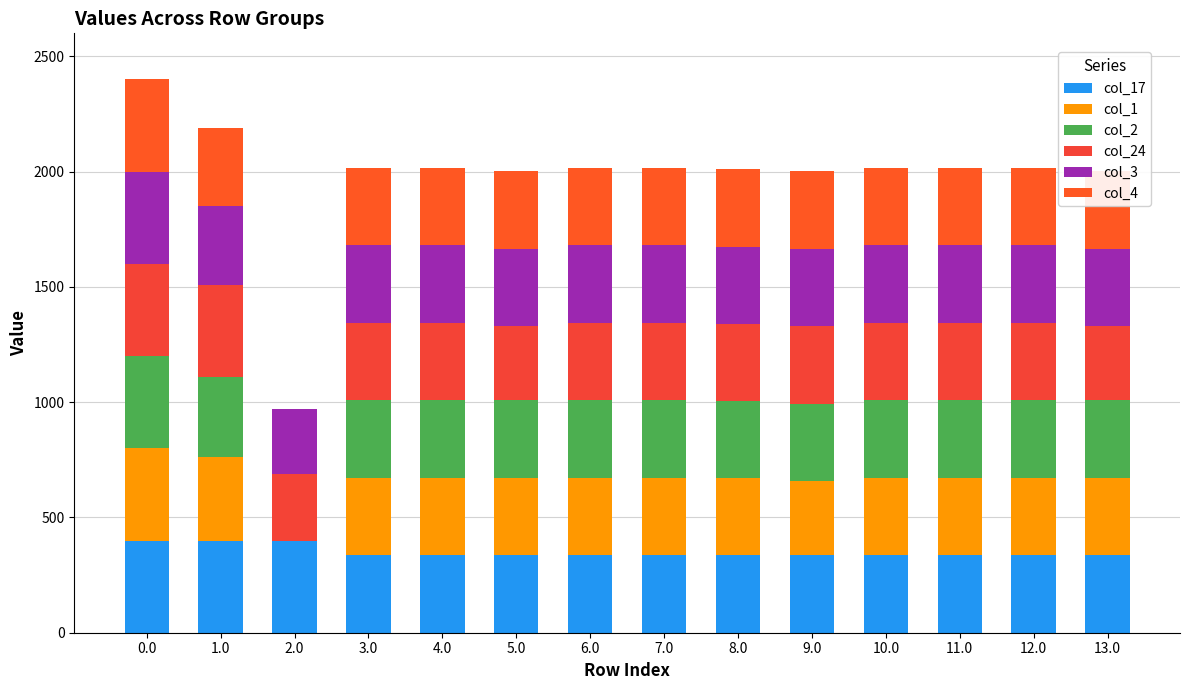

Are the bars horizontal?

No